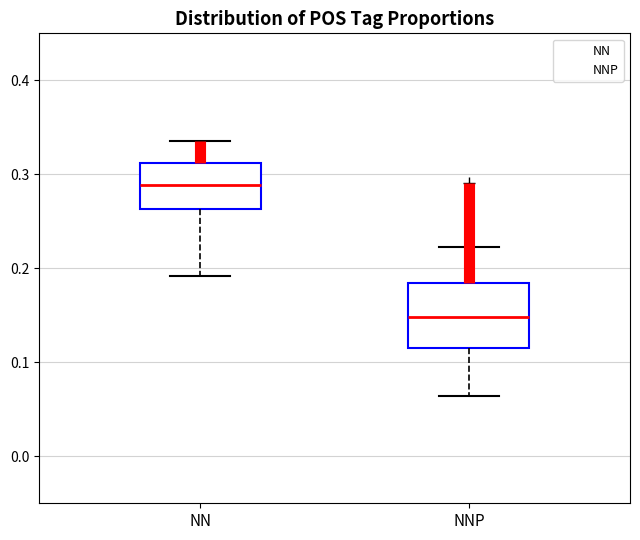

Reading left to right, read every box against the y-axis: the position of its median line, the range the box covers, and the ends of its whiskers. The values are not printed on the chart, so give them approximately, as read against the axis.

NN: median 0.29, box 0.26 to 0.31, whiskers 0.19 to 0.34
NNP: median 0.15, box 0.11 to 0.18, whiskers 0.06 to 0.22